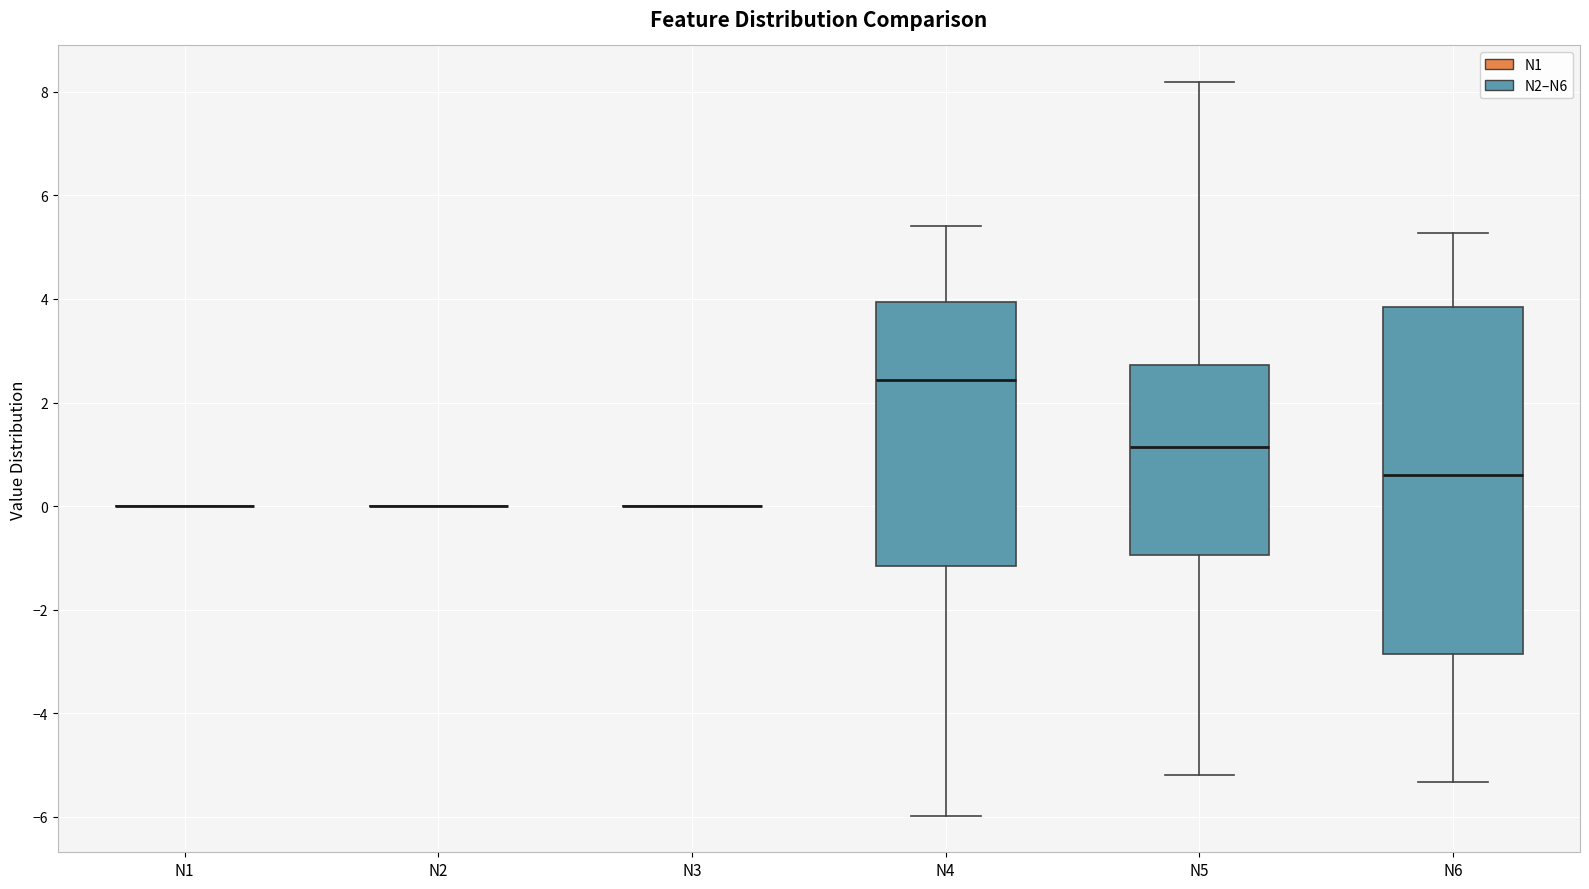

Where does the lower whisker of the box for N6 end on the y-axis? The values are not printed on the chart, so give them approximately, as read against the axis.

-5.4